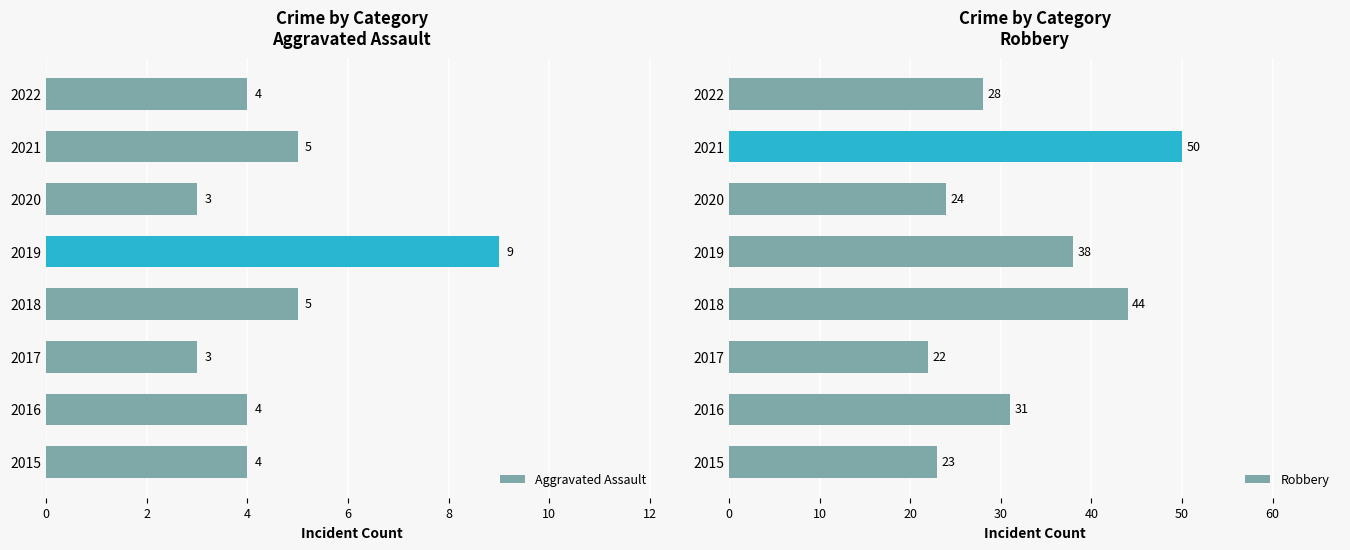

What is the value of the Robbery bar at the 1st from the left?

23